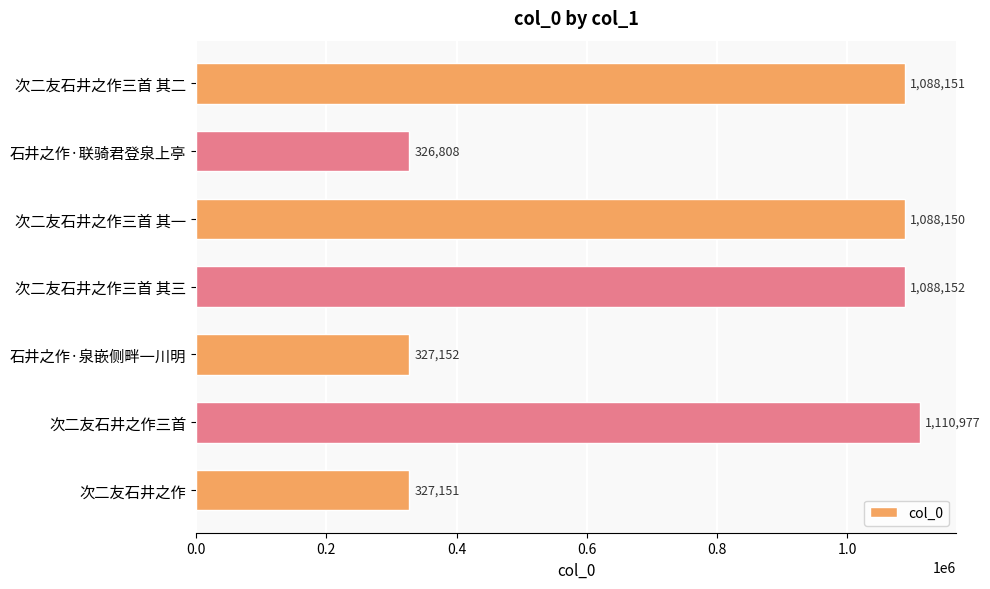

What is the smallest value displayed?

326808